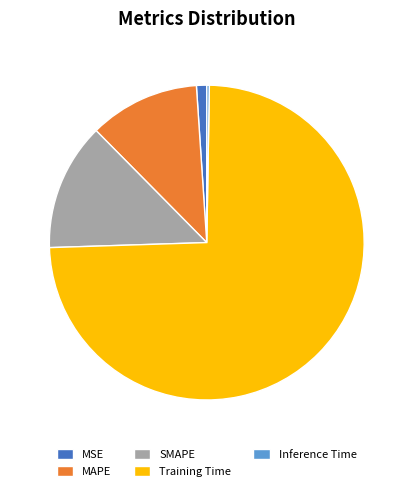

Which category has the biggest portion of the pie?

Training Time